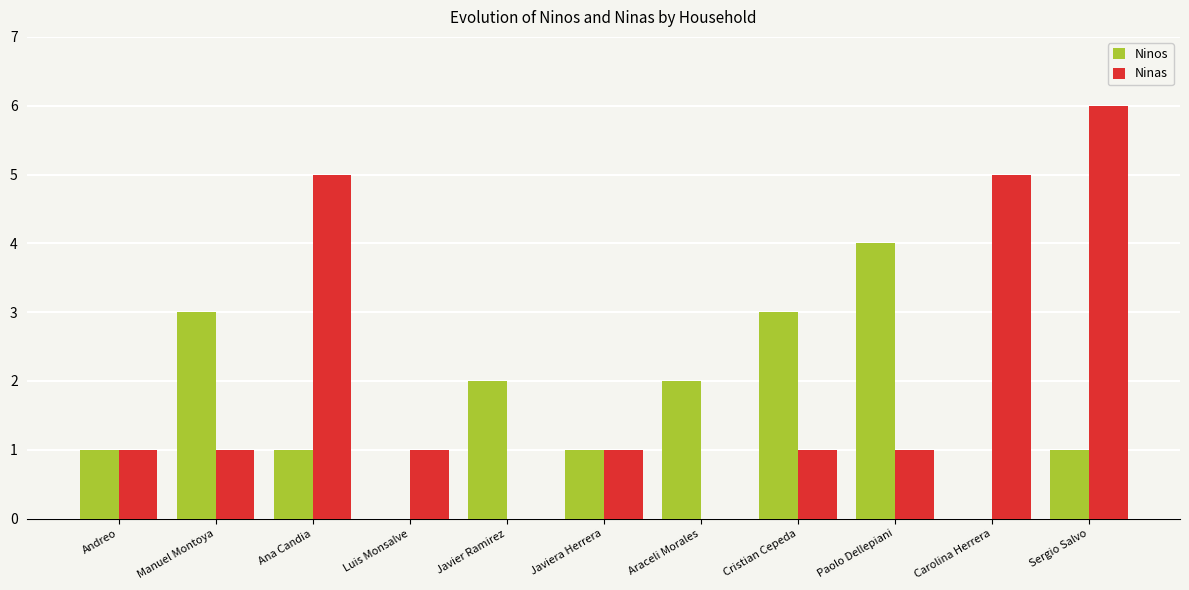

The value of Ninos at Manuel Montoya is 3. True or false?

True